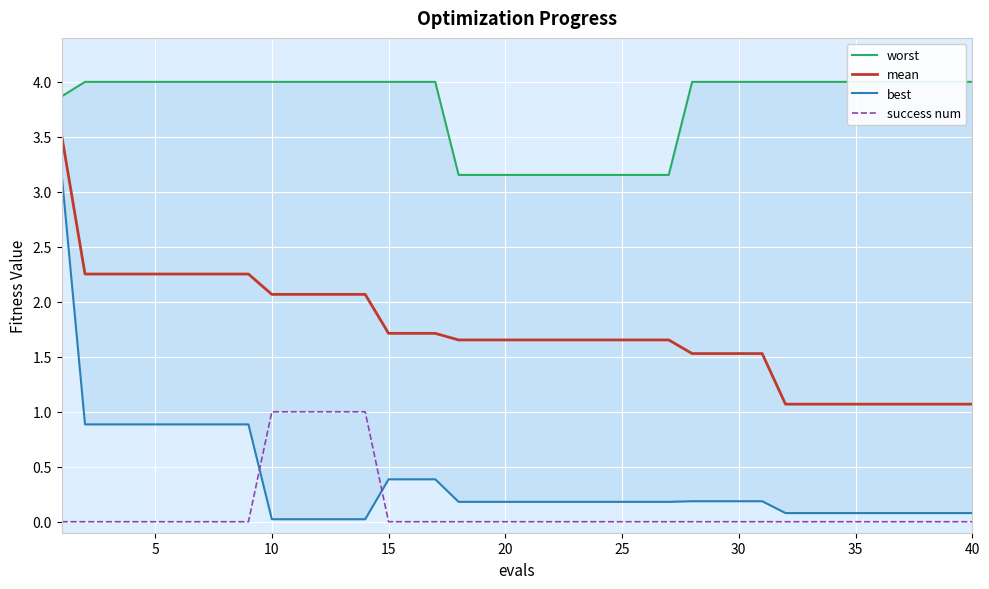

What is the difference between the second highest and minimum values in the success num series?

1.0